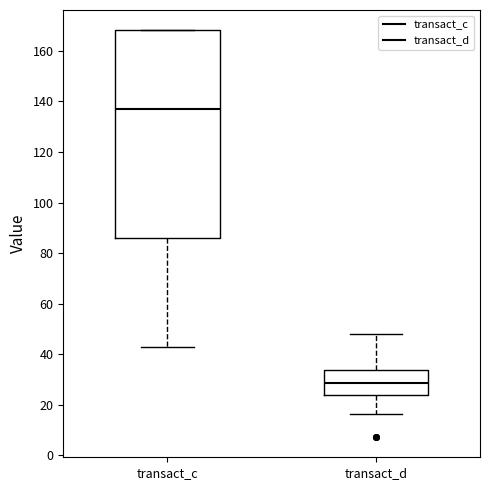

Where does the lower whisker of the box for transact_d end on the y-axis? The values are not printed on the chart, so give them approximately, as read against the axis.

16